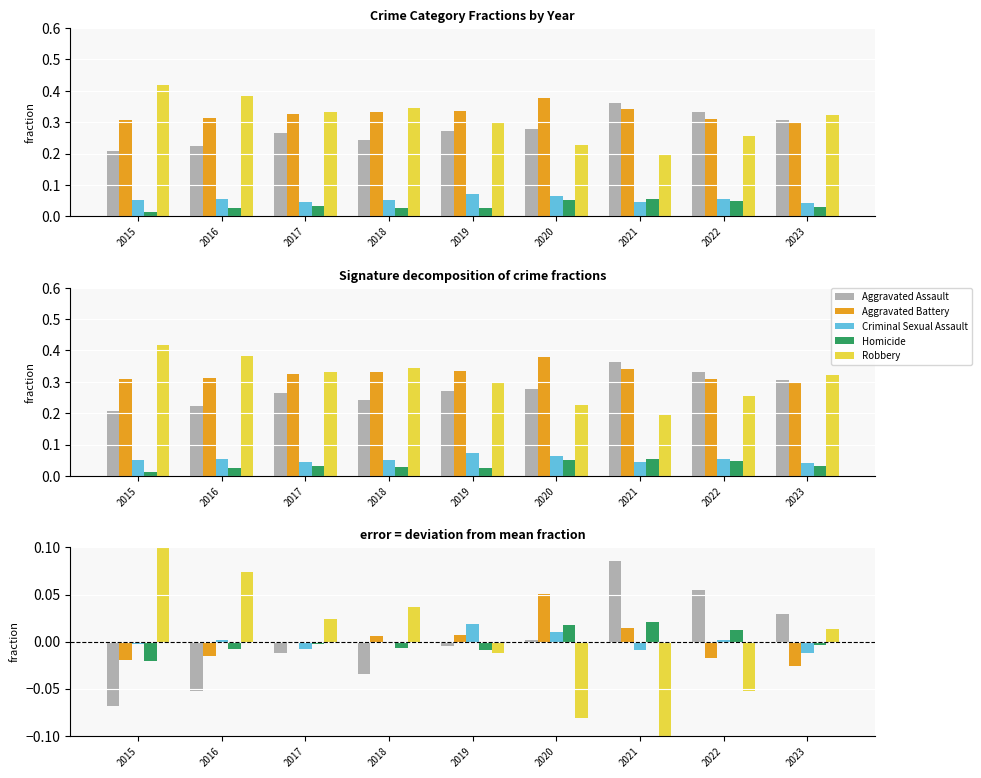

True or false: Robbery has a value of 0.0 at 2016.

False